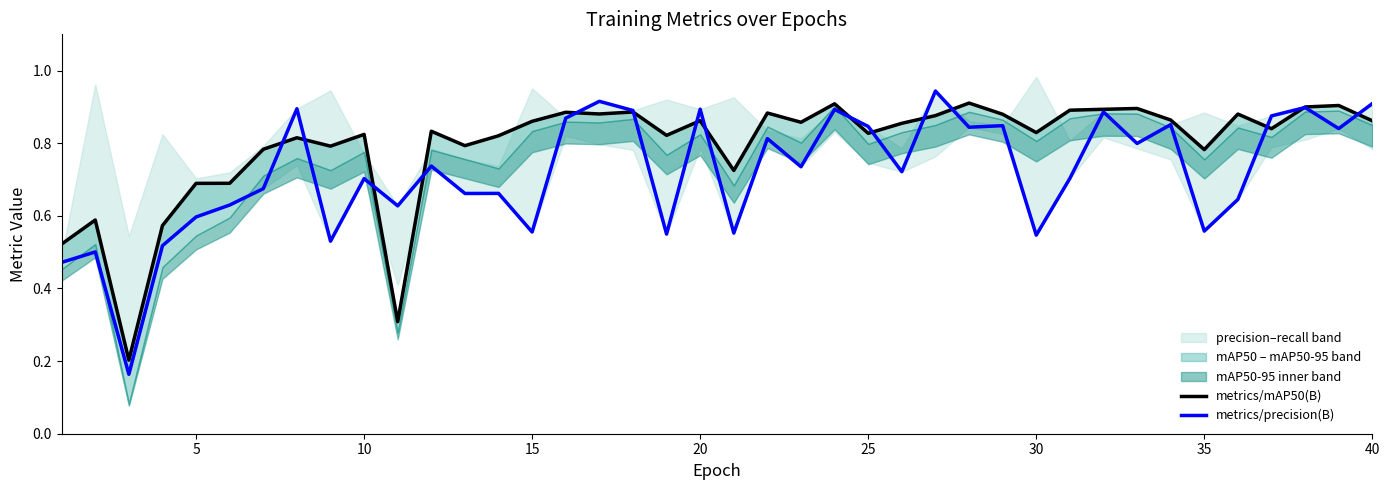

How many times do metrics/precision(B) and metrics/mAP50(B) cross each other?

15